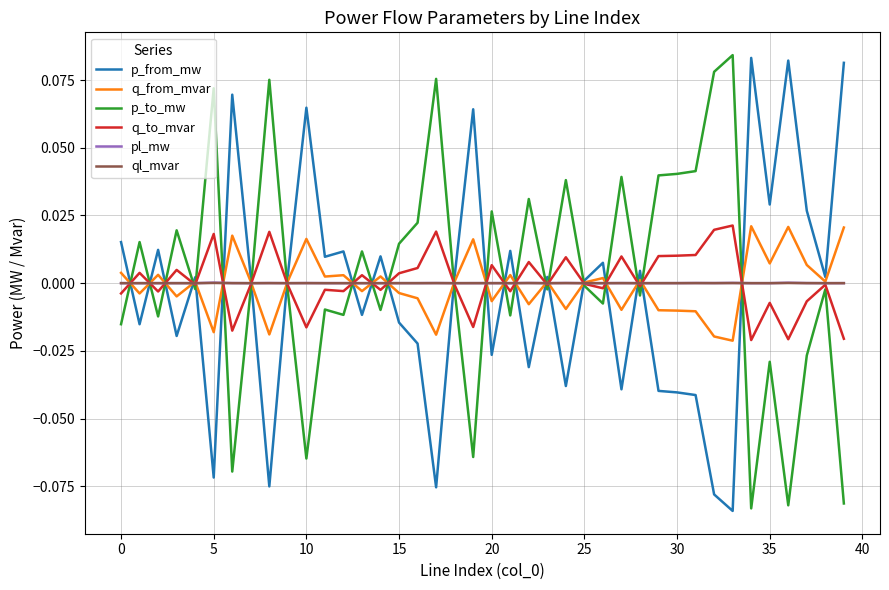

How many interior local peaks does the q_from_mvar series have?

13